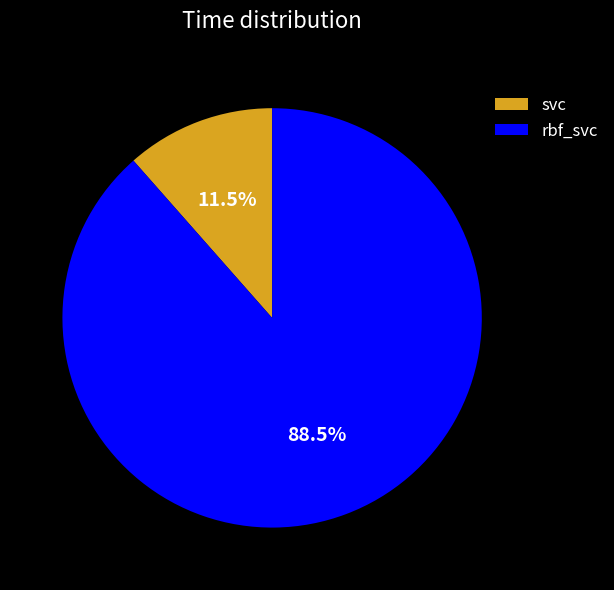

Count the number of slices in the pie.

2